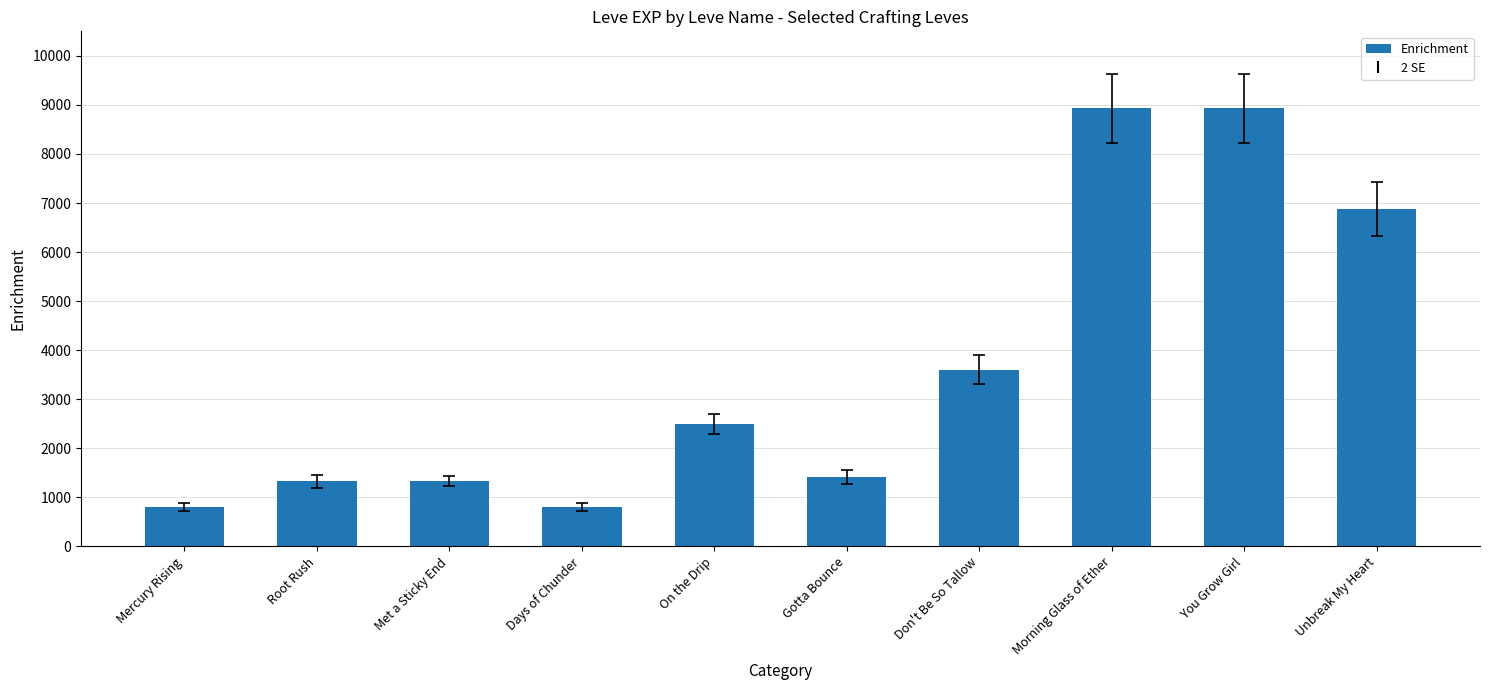

Where is the data nearest to the value 4865?

Don't Be So Tallow